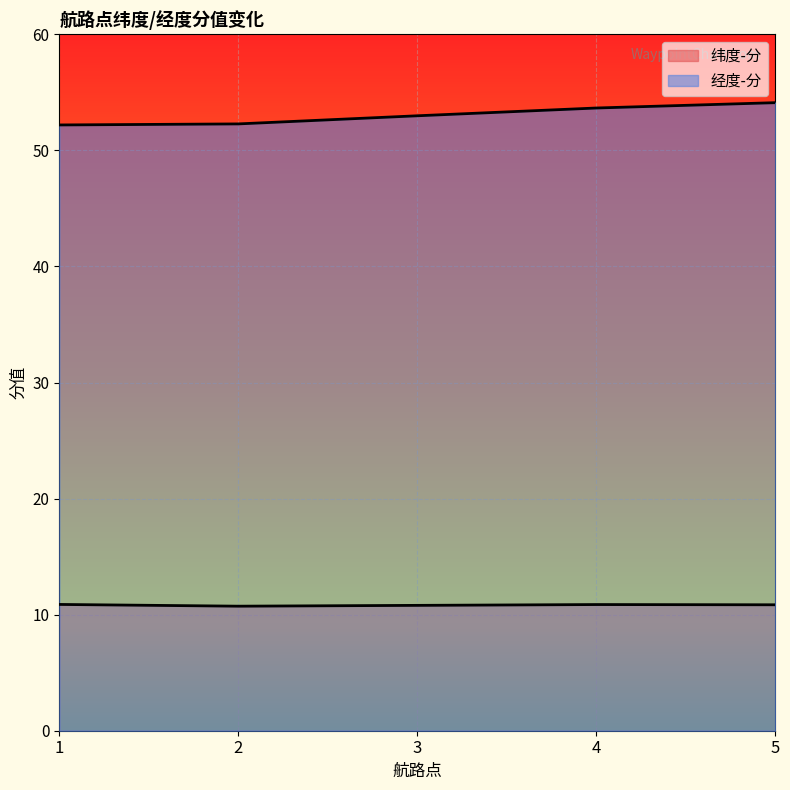

Reading left to right, transcribe all the data shown in this chart.

纬度-分: 1=10.9	2=10.7	3=10.8	4=10.9	5=10.8
经度-分: 1=52.2	2=52.3	3=53.0	4=53.6	5=54.1